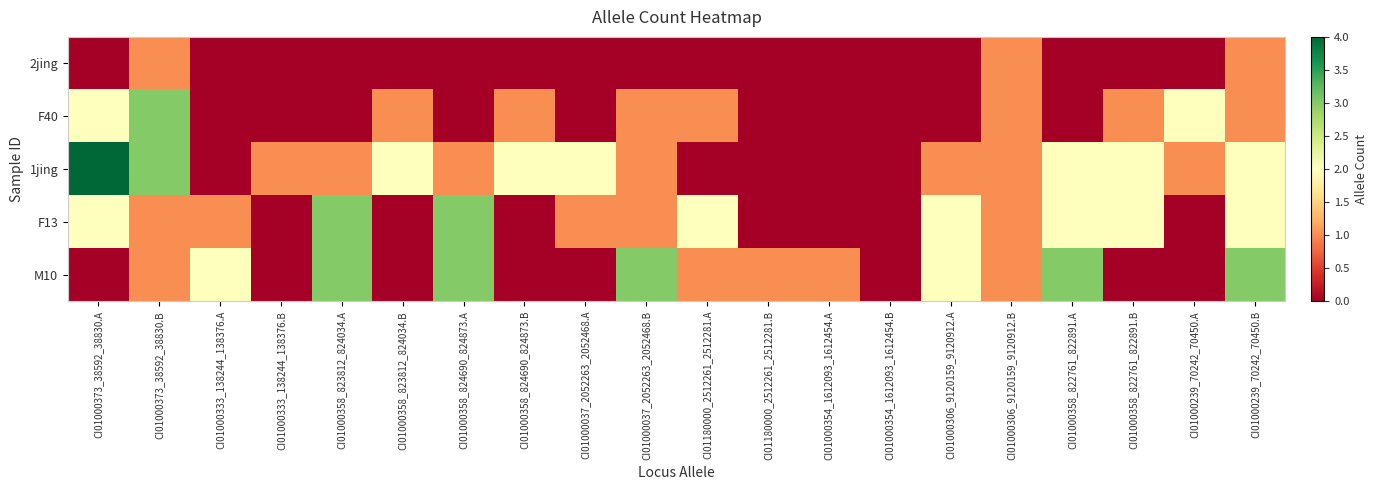

How many series are shown in this chart?

5